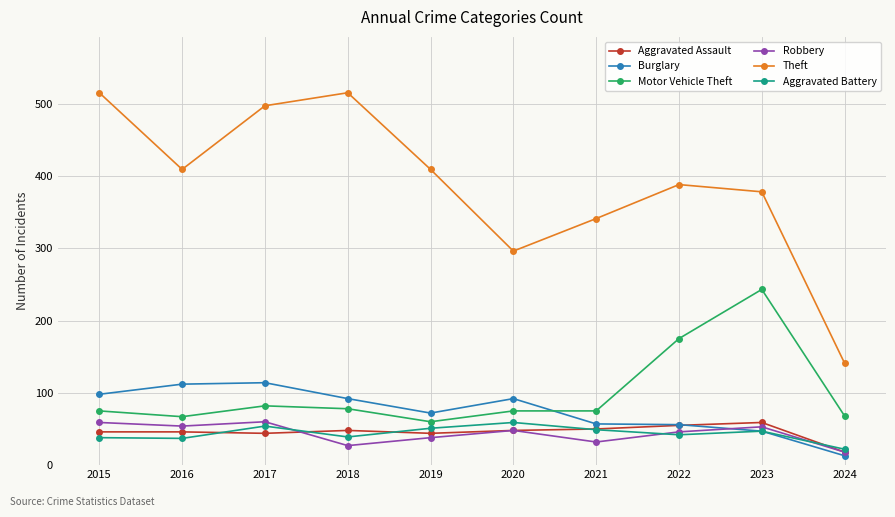

Which series changed the most between 2017 and 2019?

Theft